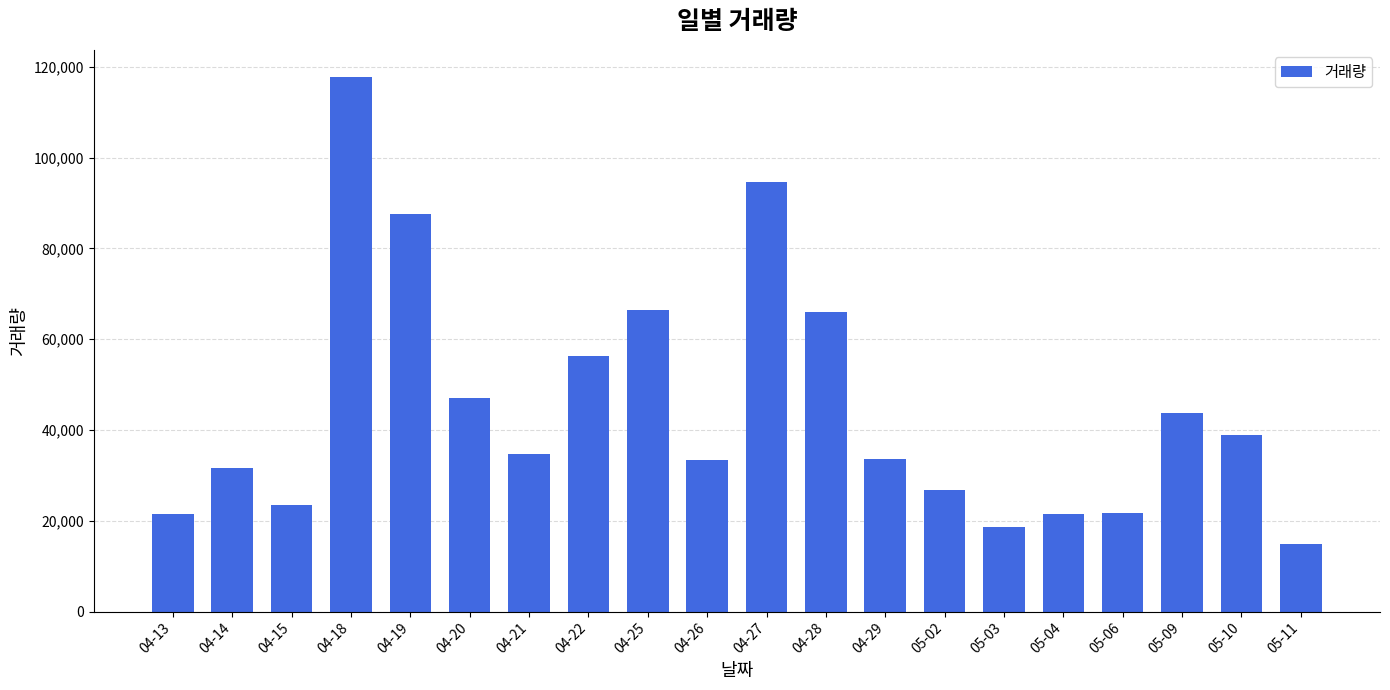

The chart shows a value of 5926 at 04-13. True or false?

False